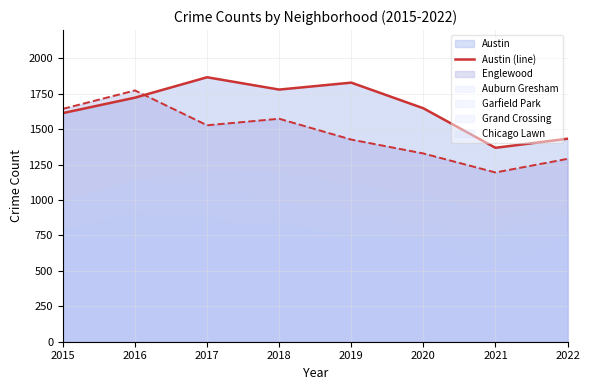

How many points are lower than both their immediate neighbors (excluding endpoints)?

2